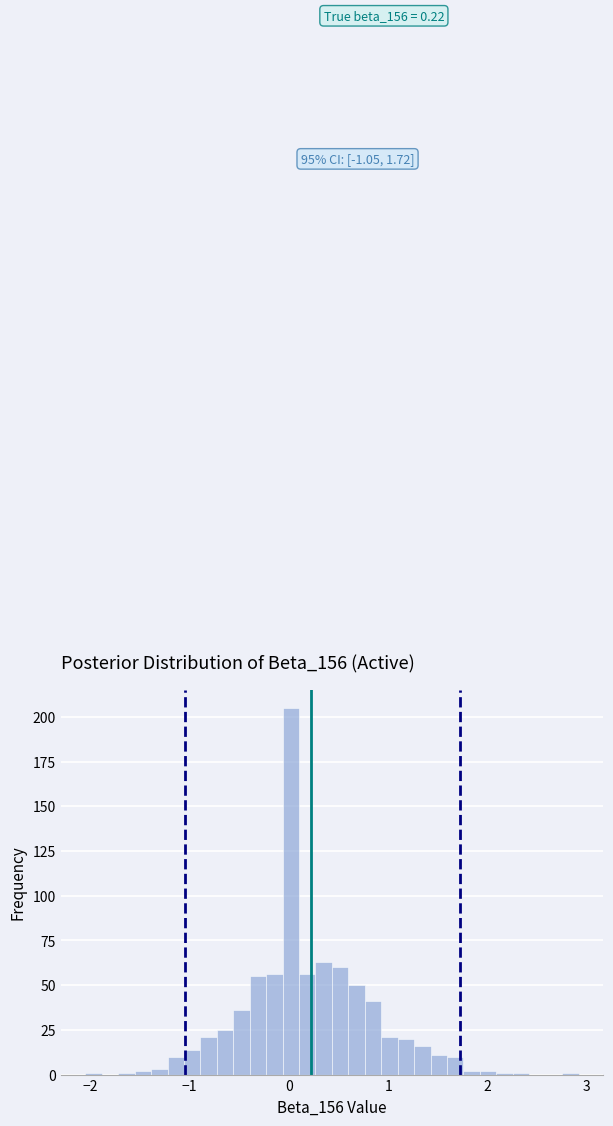

Read against the x-axis, roughly where is the centre of the tallest bar?

0.0